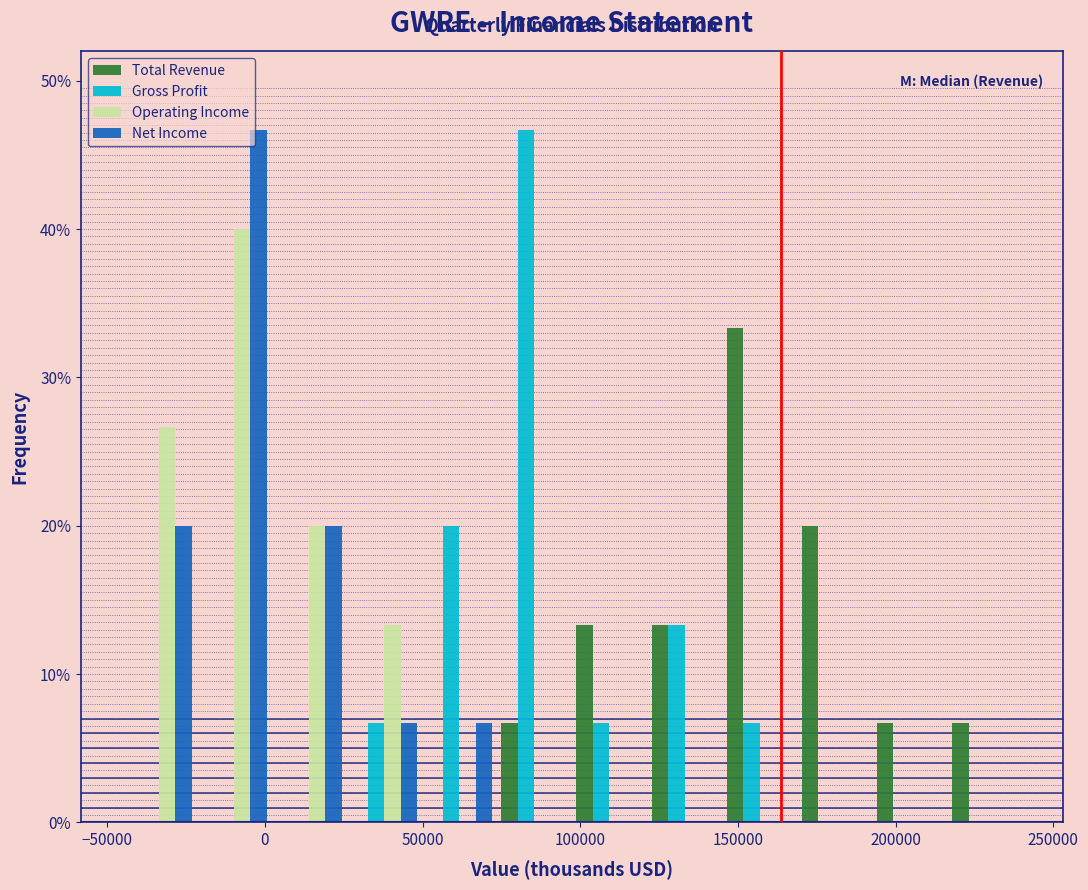

Reading left to right, list every range on the x-axis with the height of the bar of each series over it. Neither the bar edges nor the heights are printed on the chart, so give them approximately, as read against the axes.

-45000 to -20000: Total Revenue=0	Gross Profit=0	Operating Income=27	Net Income=20
-20000 to 0: Total Revenue=0	Gross Profit=0	Operating Income=40	Net Income=47
0 to 25000: Total Revenue=0	Gross Profit=0	Operating Income=20	Net Income=20
25000 to 50000: Total Revenue=0	Gross Profit=7	Operating Income=13	Net Income=7
50000 to 75000: Total Revenue=0	Gross Profit=20	Operating Income=0	Net Income=7
75000 to 95000: Total Revenue=7	Gross Profit=47	Operating Income=0	Net Income=0
95000 to 120000: Total Revenue=13	Gross Profit=7	Operating Income=0	Net Income=0
120000 to 145000: Total Revenue=13	Gross Profit=13	Operating Income=0	Net Income=0
145000 to 170000: Total Revenue=33	Gross Profit=7	Operating Income=0	Net Income=0
170000 to 195000: Total Revenue=20	Gross Profit=0	Operating Income=0	Net Income=0
195000 to 215000: Total Revenue=7	Gross Profit=0	Operating Income=0	Net Income=0
215000 to 240000: Total Revenue=7	Gross Profit=0	Operating Income=0	Net Income=0